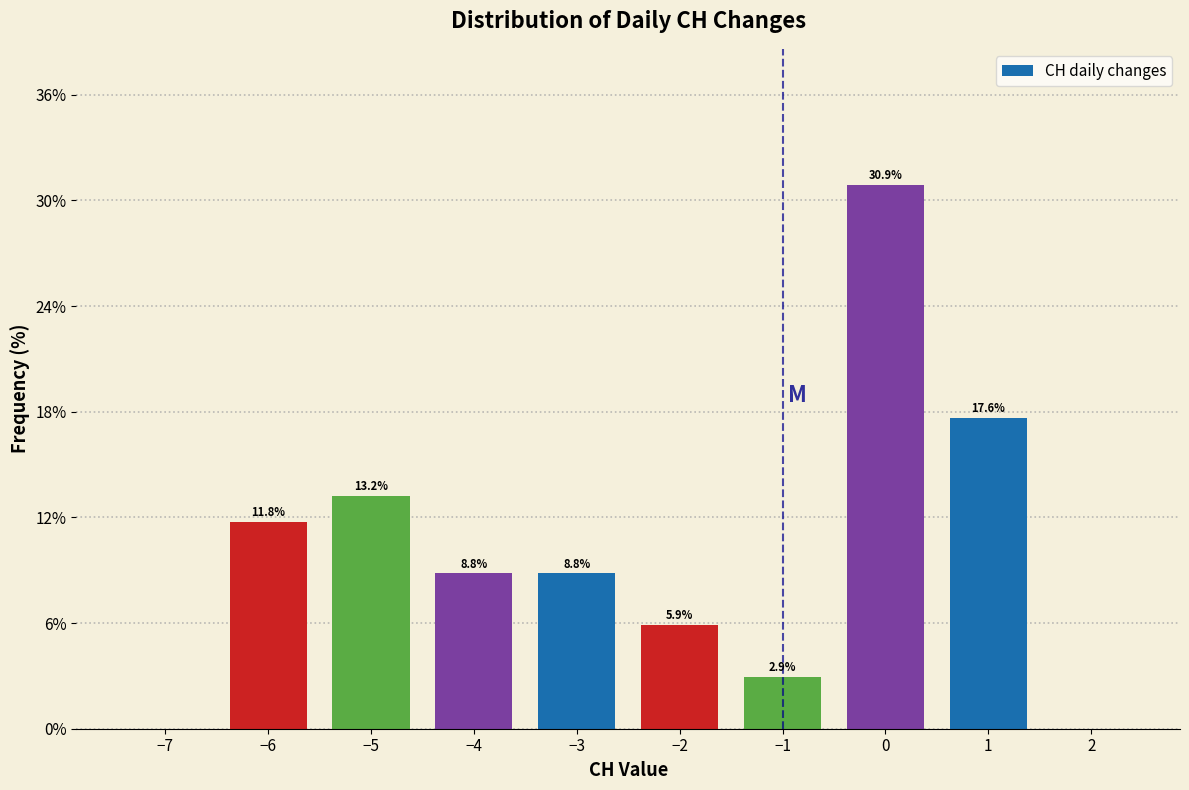

Reading left to right, transcribe all the data shown in this chart.

−7=0.0	−6=11.8	−5=13.2	−4=8.8	−3=8.8	−2=5.9	−1=2.9	0=30.9	1=17.6	2=0.0